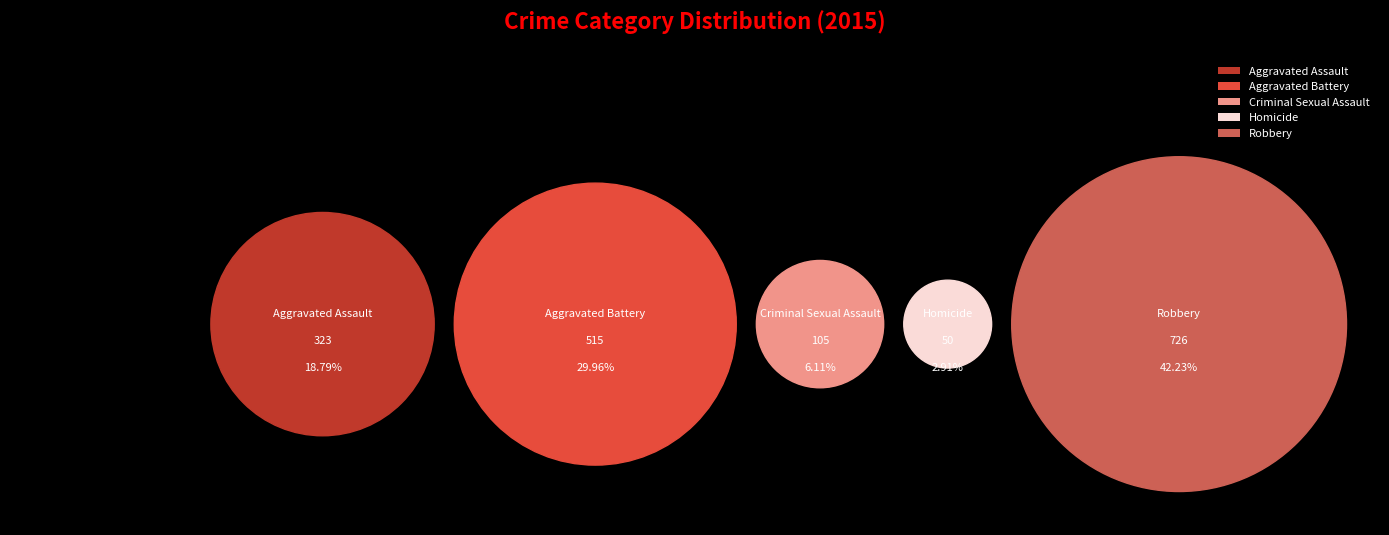

To the nearest percent, what is the average slice percentage?

20%